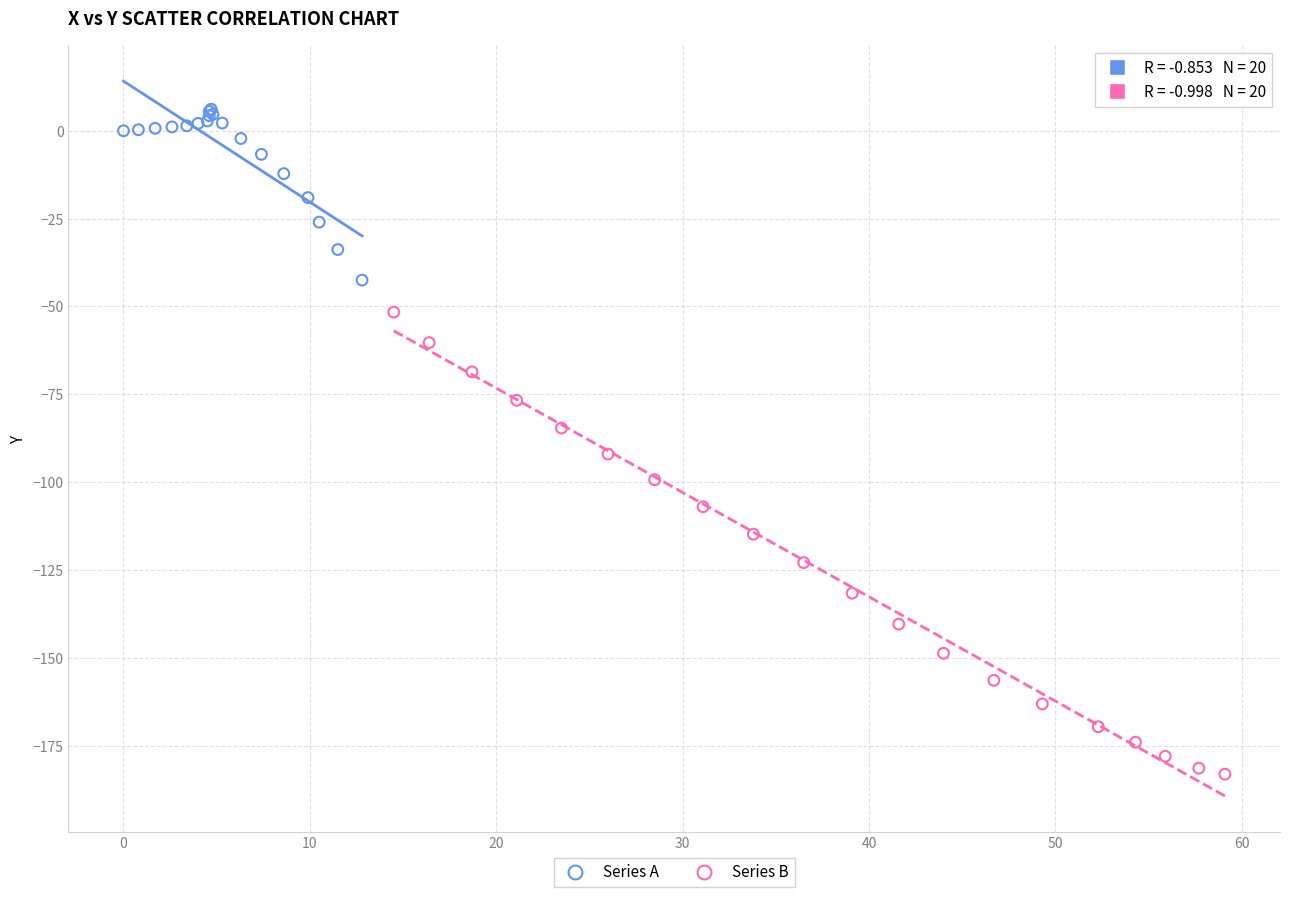

Which series reaches the maximum Y coordinate?

Series A